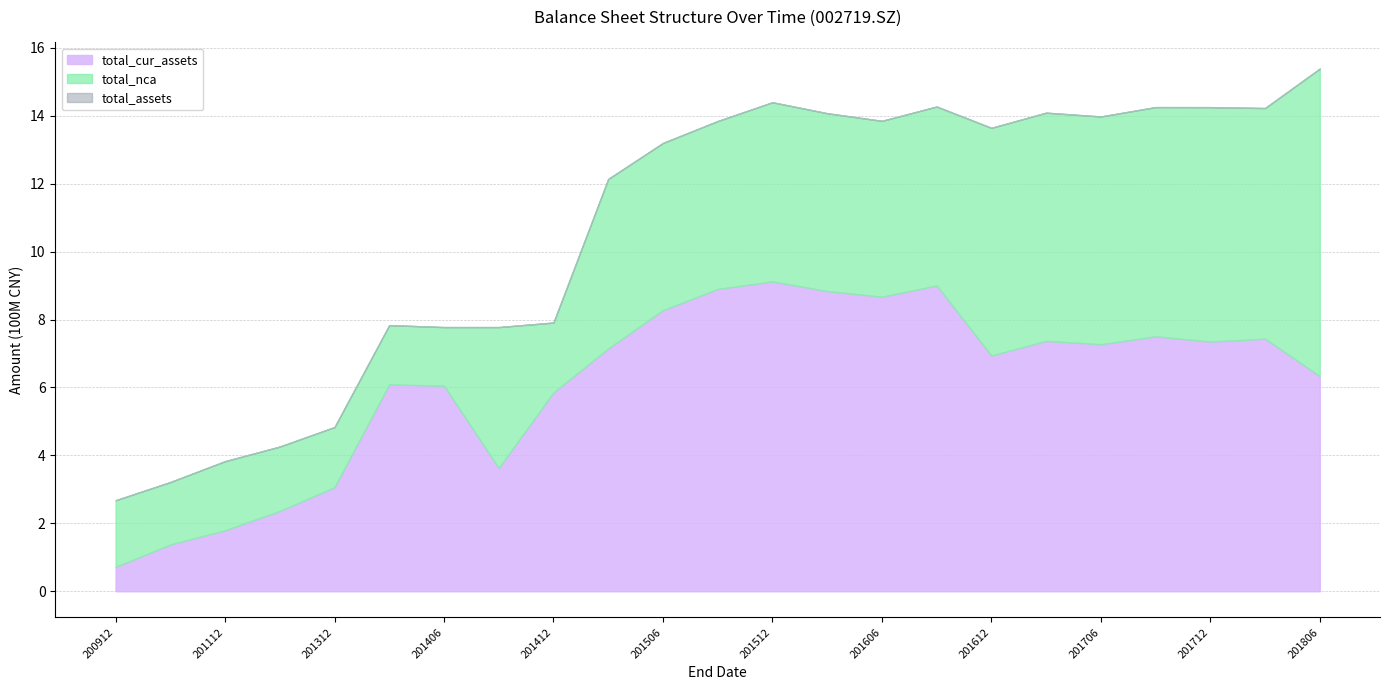

Is it true that total_cur_assets equals 33625684.6 at 20101231?

False